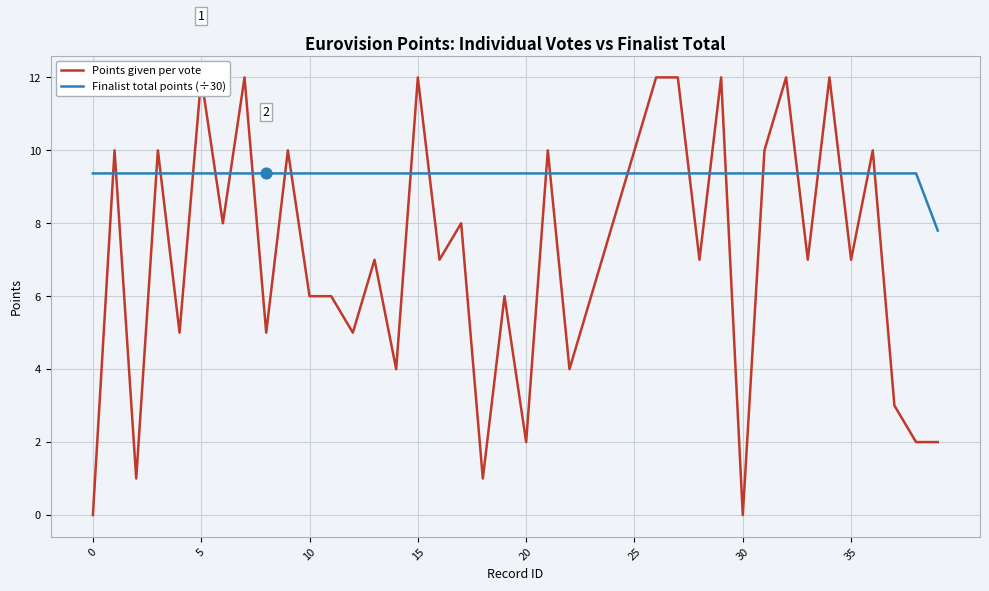

Is it true that Finalist total points (÷30) equals 9.4 at 0?

True